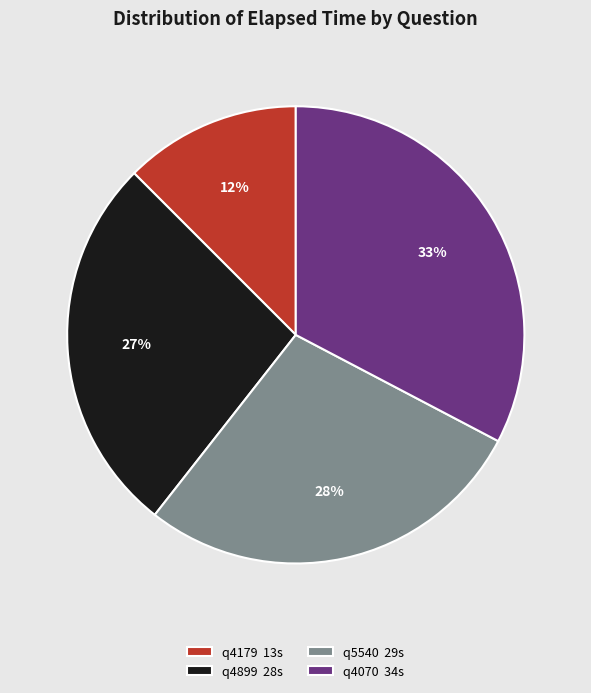

Between q4070 34s and q5540 29s, which is larger?

q4070 34s